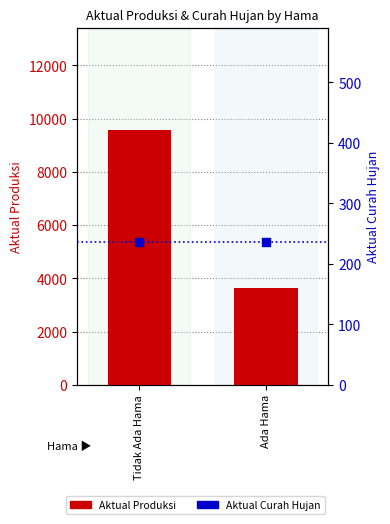

Which series has the largest Y range (max minus min)?

Aktual Produksi